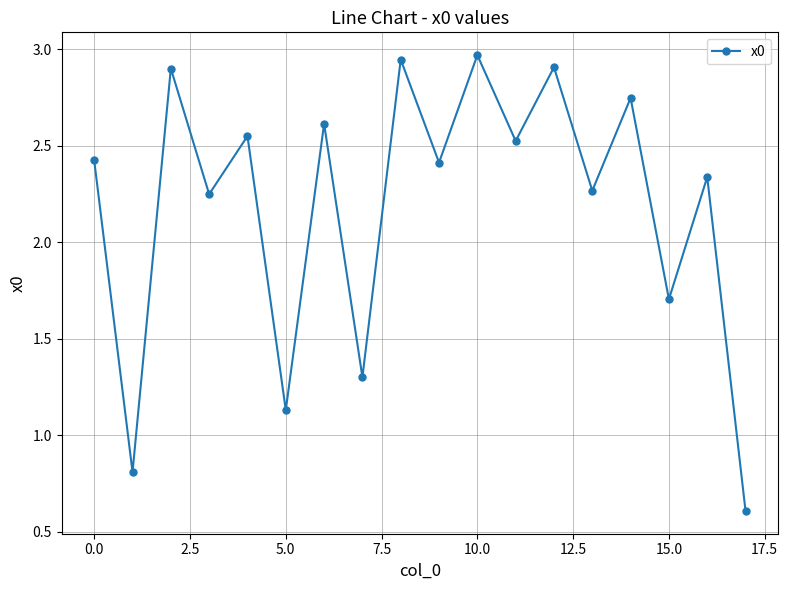

What is the value of the 7th point from the left?

2.6